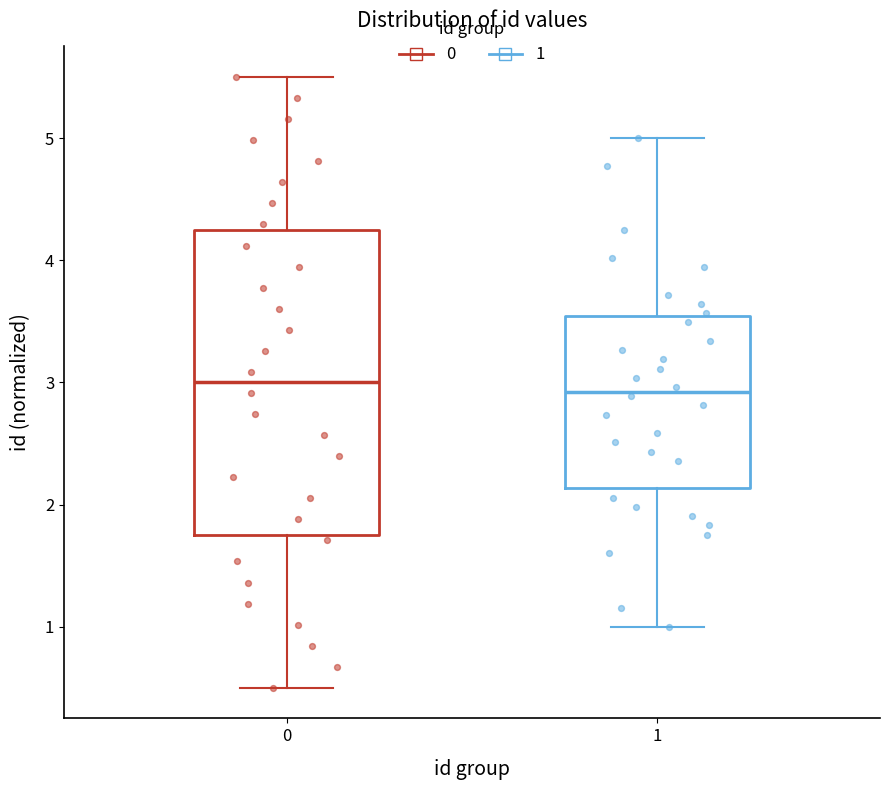

Where is the lower edge of the box at x = 1 on the y-axis? The values are not printed on the chart, so give them approximately, as read against the axis.

2.1